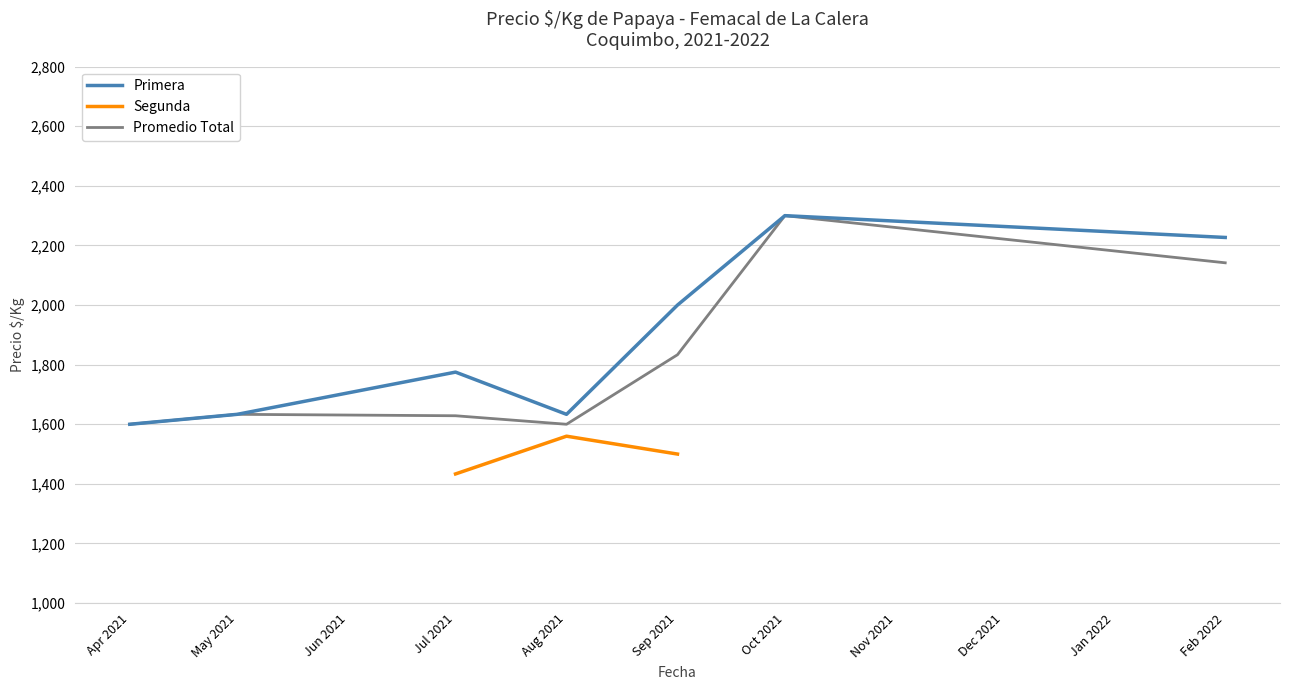

Count the number of categories in the chart.

7